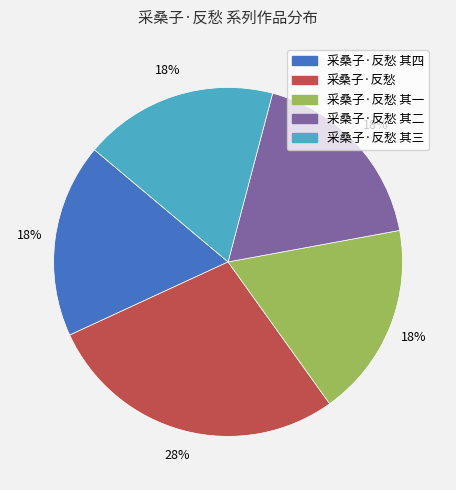

Does any single category account for the majority?

No